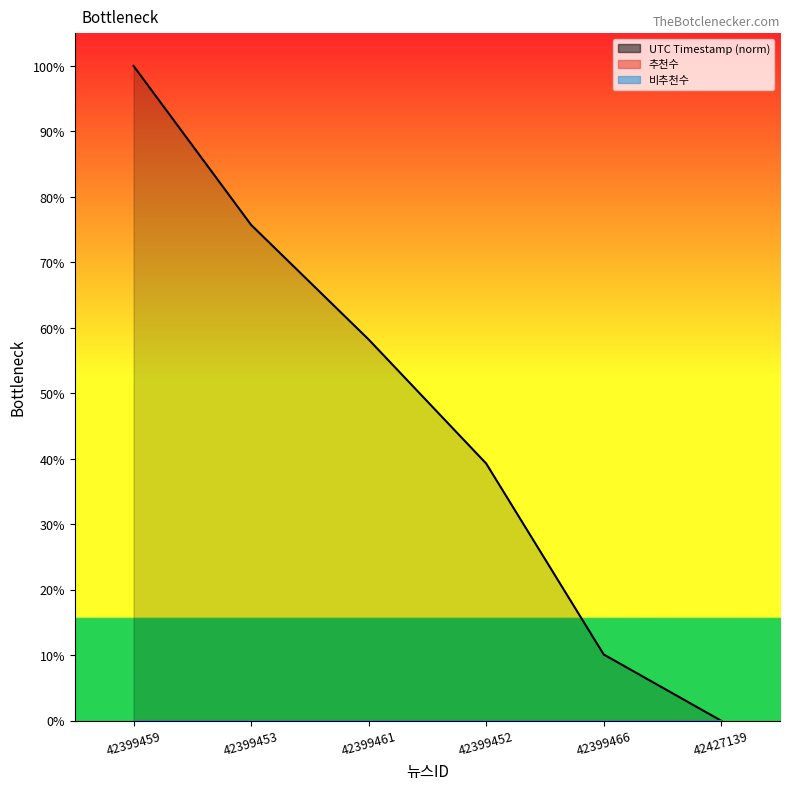

How many categories are shown in the chart?

6